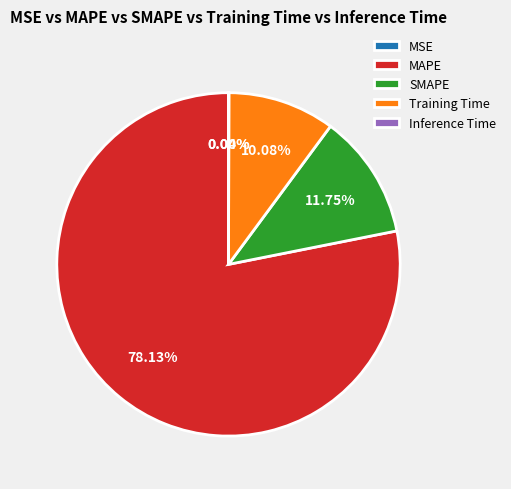

Combined, do Training Time and MAPE account for over 50%?

Yes